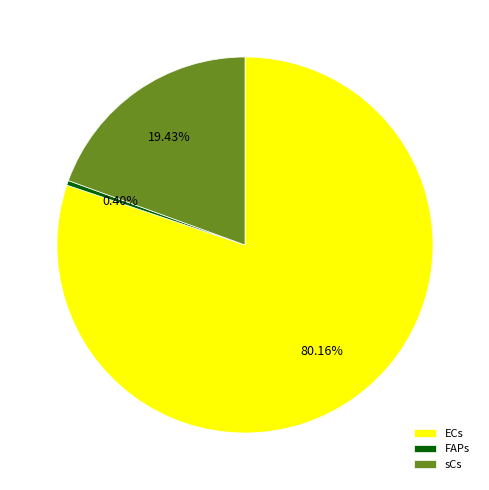

What is the largest slice in the pie chart?

ECs